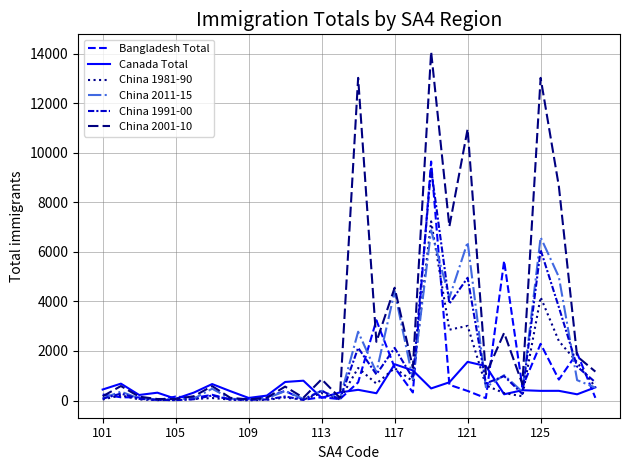

Which series has the widest spread of values?

China 2001-10